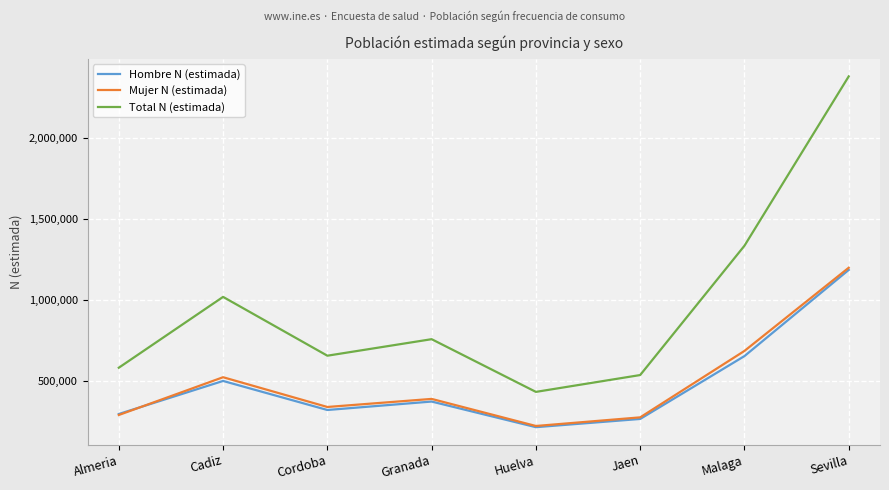

True or false: Mujer N (estimada) has a value of 176907 at Jaen.

False